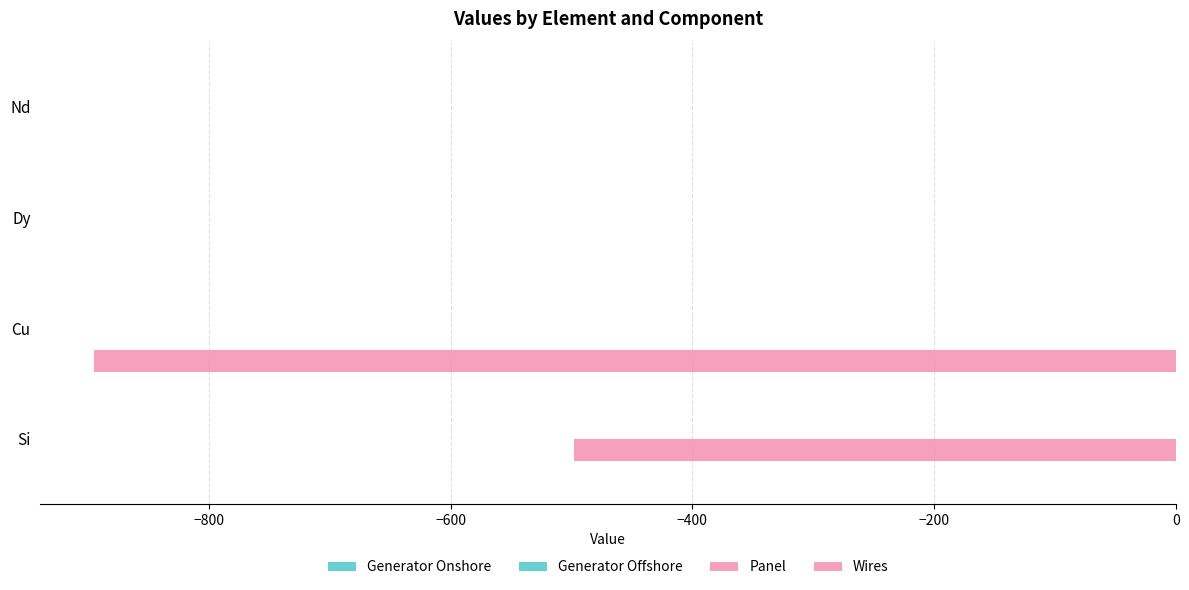

How many series are shown in this chart?

4